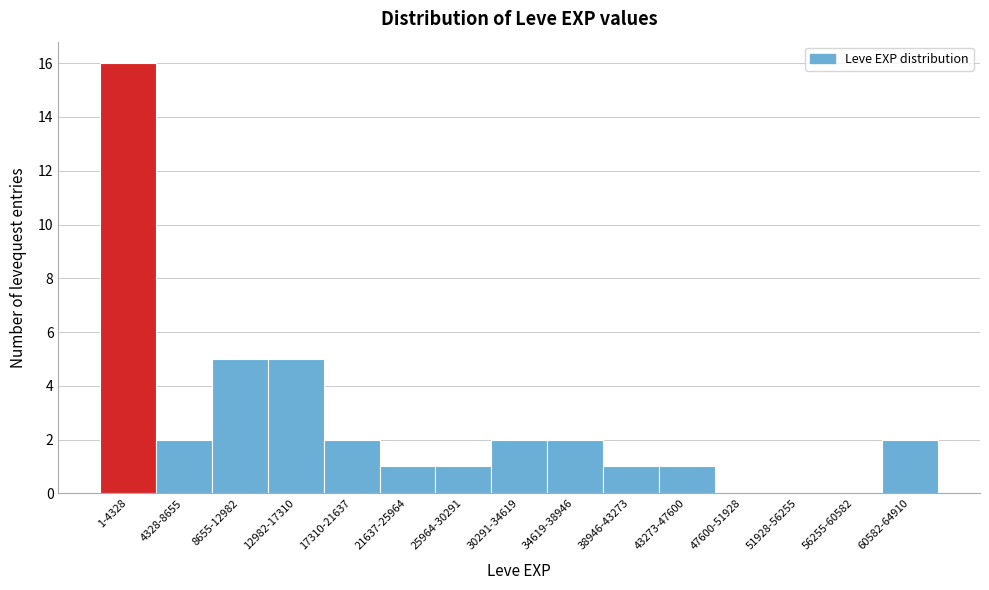

Reading right to left, transcribe all the data shown in this chart.

60582-64910=2	56255-60582=0	51928-56255=0	47600-51928=0	43273-47600=1	38946-43273=1	34619-38946=2	30291-34619=2	25964-30291=1	21637-25964=1	17310-21637=2	12982-17310=5	8655-12982=5	4328-8655=2	1-4328=16